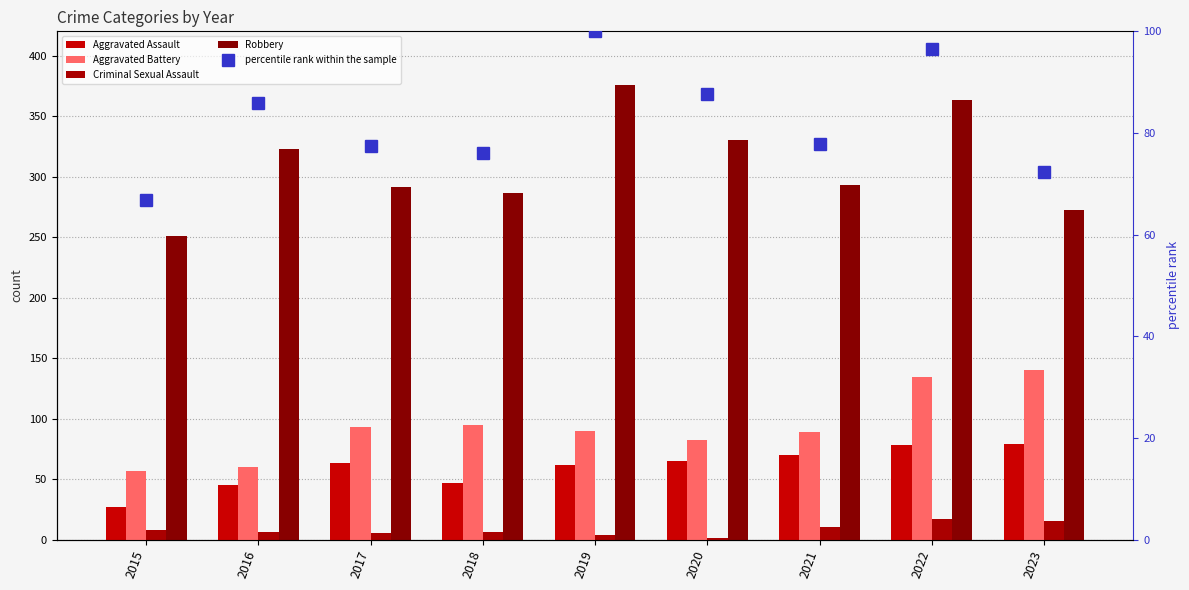

Rank the series by their maximum value, from lowest to highest.

Criminal Sexual Assault, Aggravated Assault, percentile rank within the sample, Aggravated Battery, Robbery